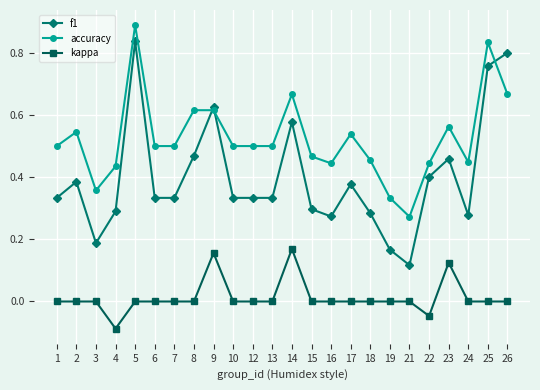

At which category does accuracy reach its first local peak?

2